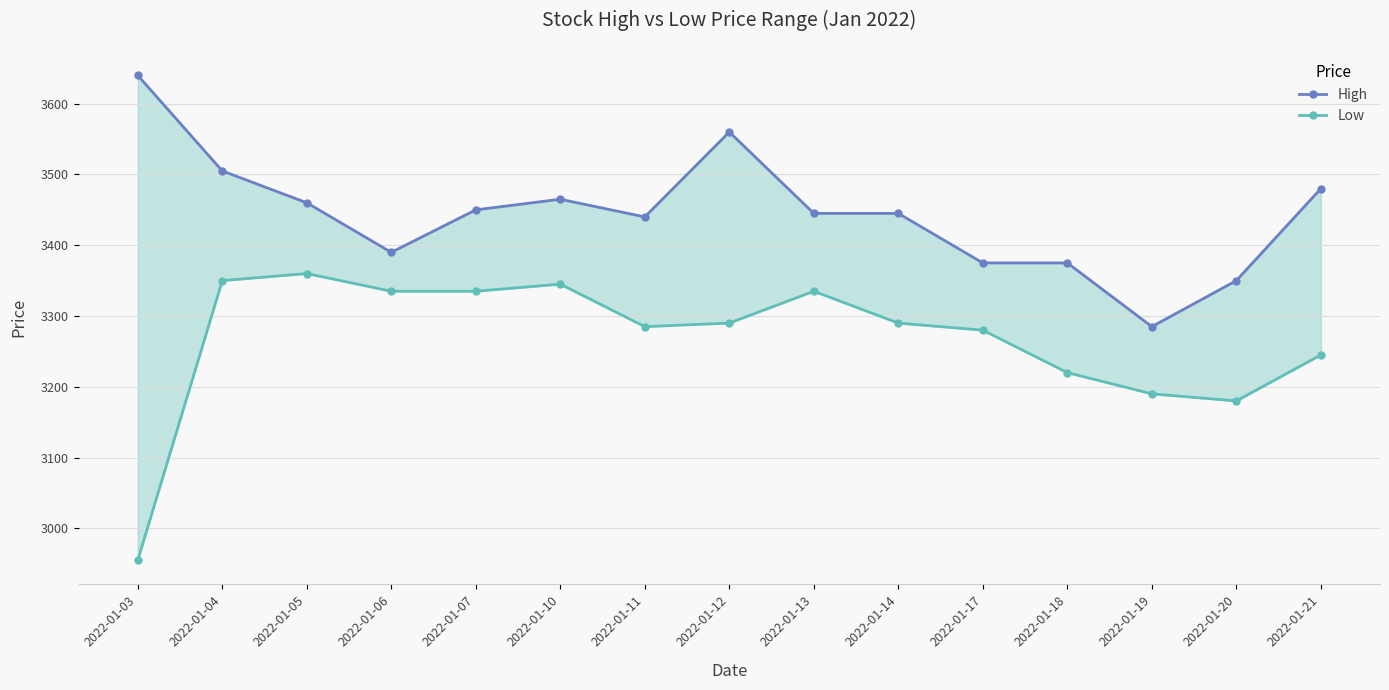

Which category has the lowest value across all series?

2022-01-03